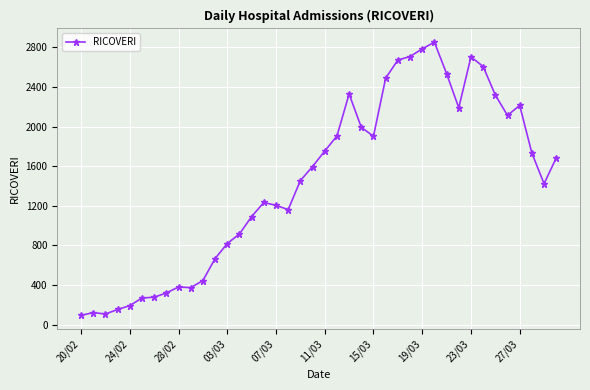

What is the maximum value shown in the chart?

2853